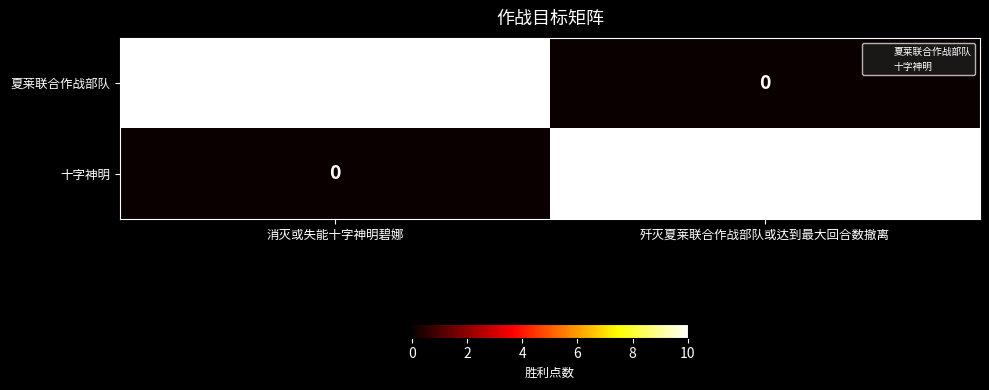

Reading left to right, list all the values displayed in this chart.

夏莱联合作战部队: 10	0
十字神明: 0	10